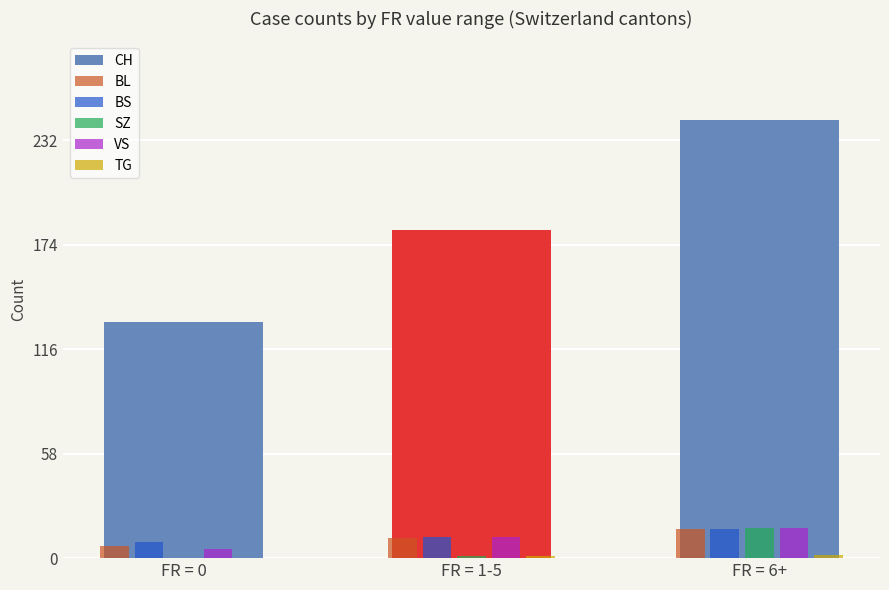

True or false: SZ has a value of 0 at FR = 0.

True